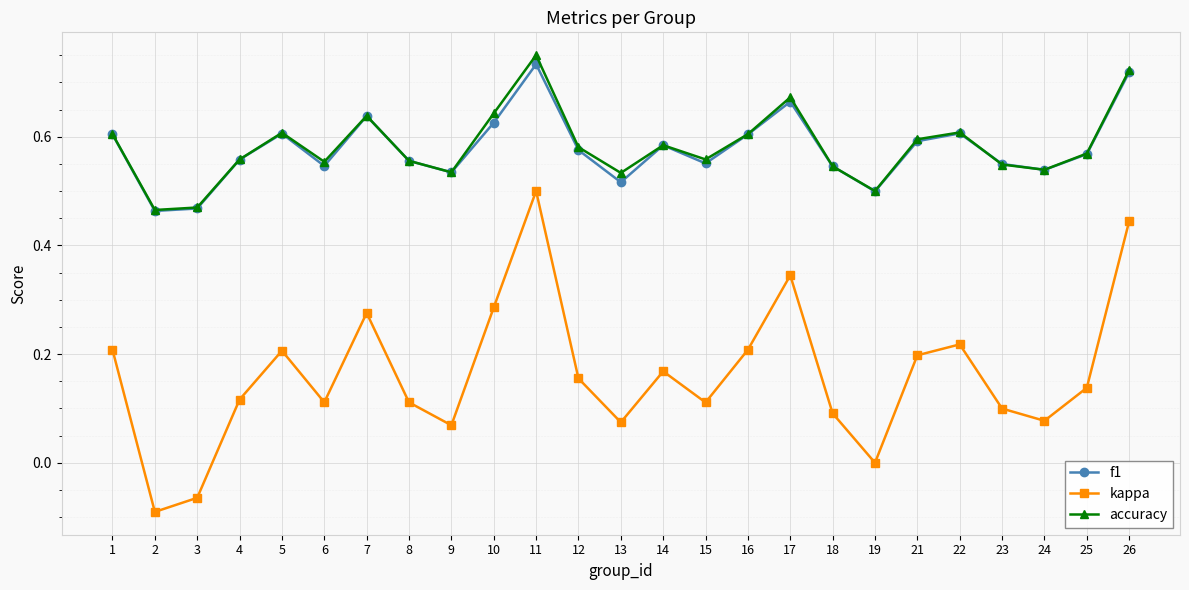

Between 9 and 17, which series saw the biggest shift?

kappa